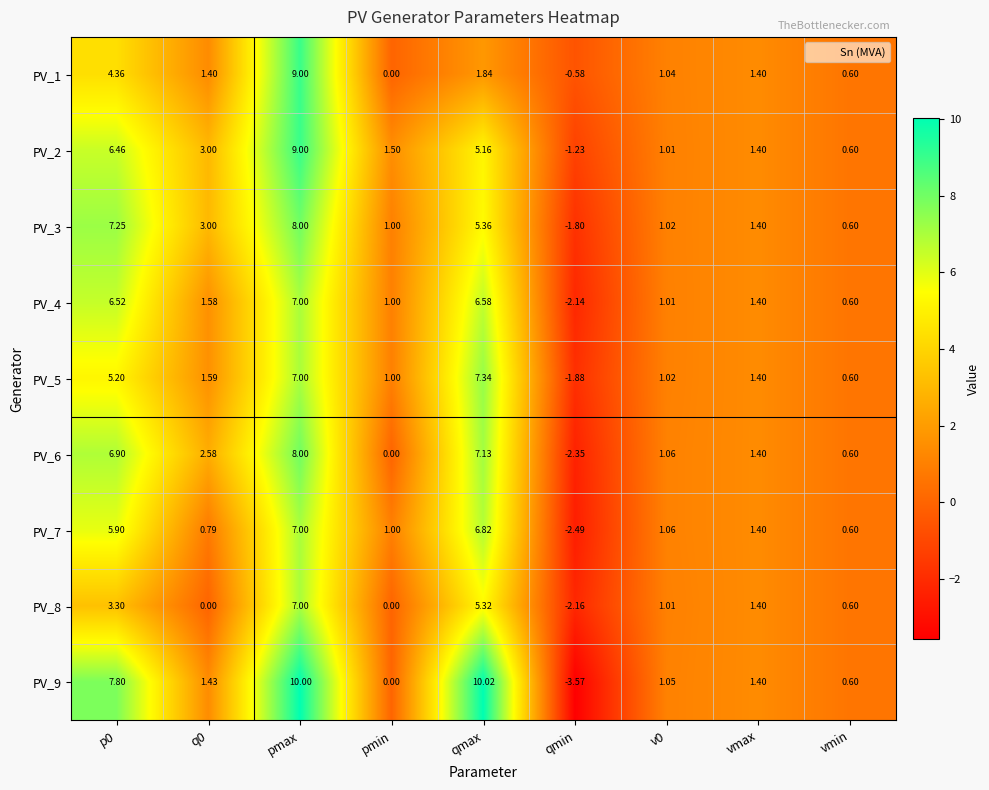

What is the total value across all series at v0?

9.3